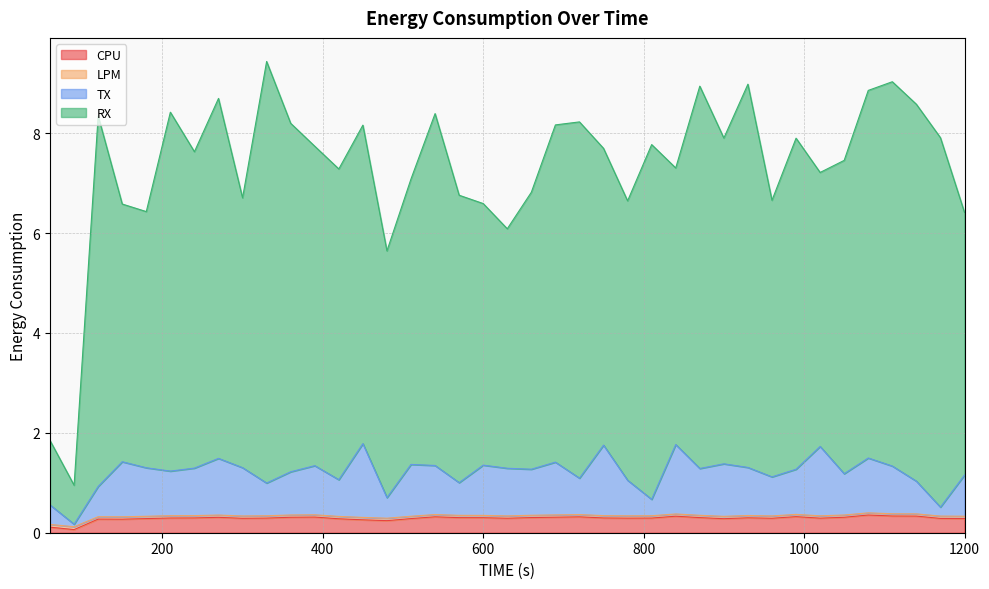

In TX, how many points are lower than both neighbors (excluding endpoints)?

13